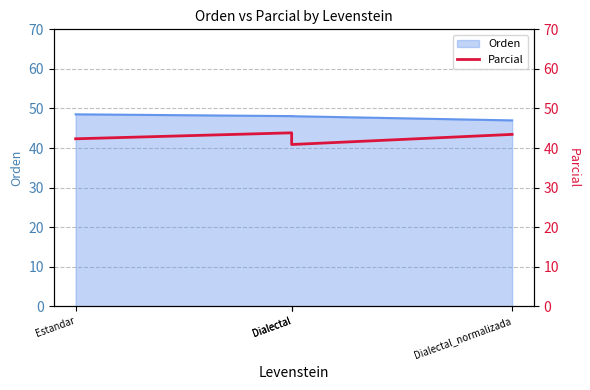

What is the label of the 4th point from the left?

Dialectal_normalizada